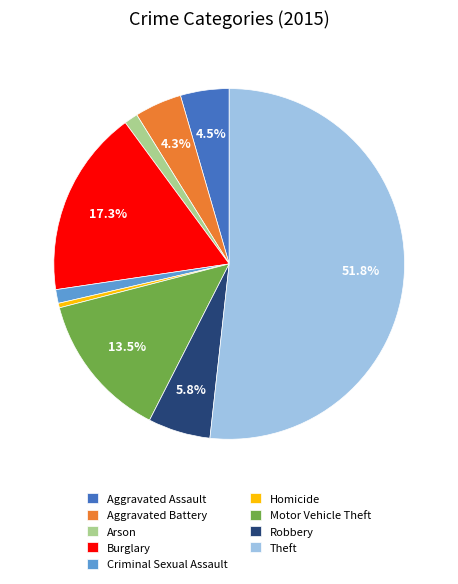

Between Aggravated Battery and Burglary, which is larger?

Burglary